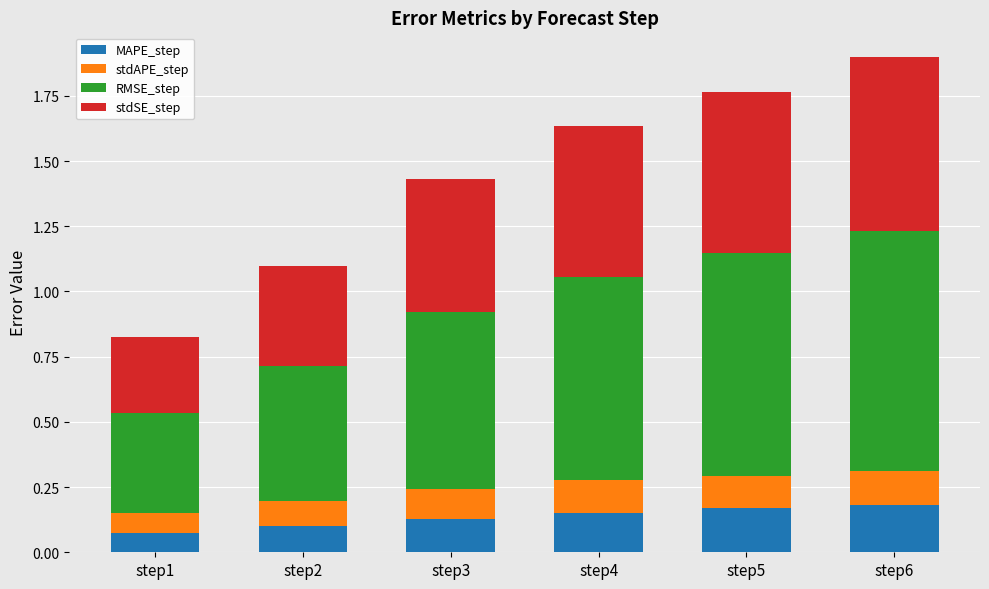

Is it true that MAPE_step equals 0.2 at step3?

False